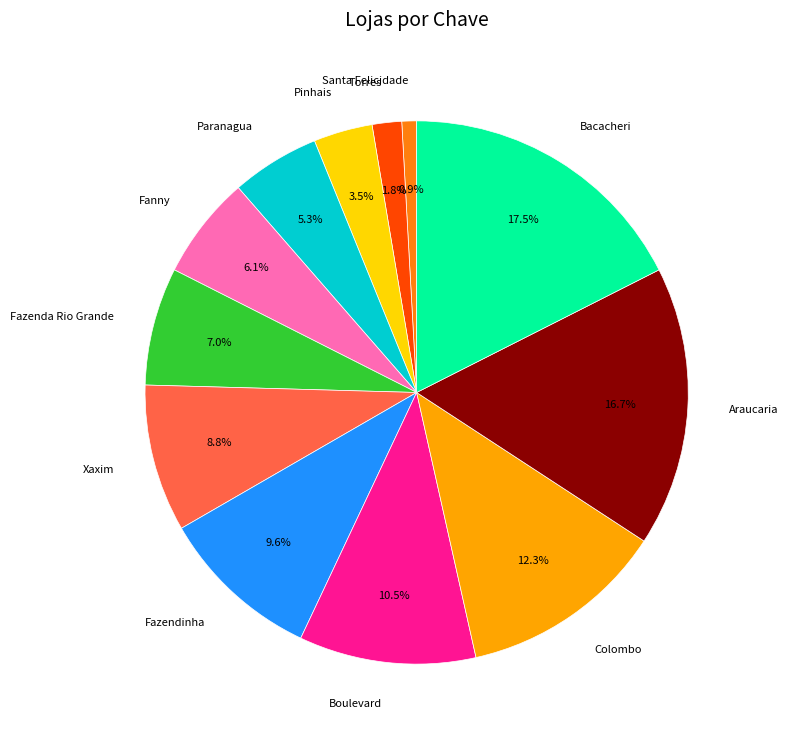

Rank the categories by value from lowest to highest.

Santa Felicidade, Torres, Pinhais, Paranagua, Fanny, Fazenda Rio Grande, Xaxim, Fazendinha, Boulevard, Colombo, Araucaria, Bacacheri